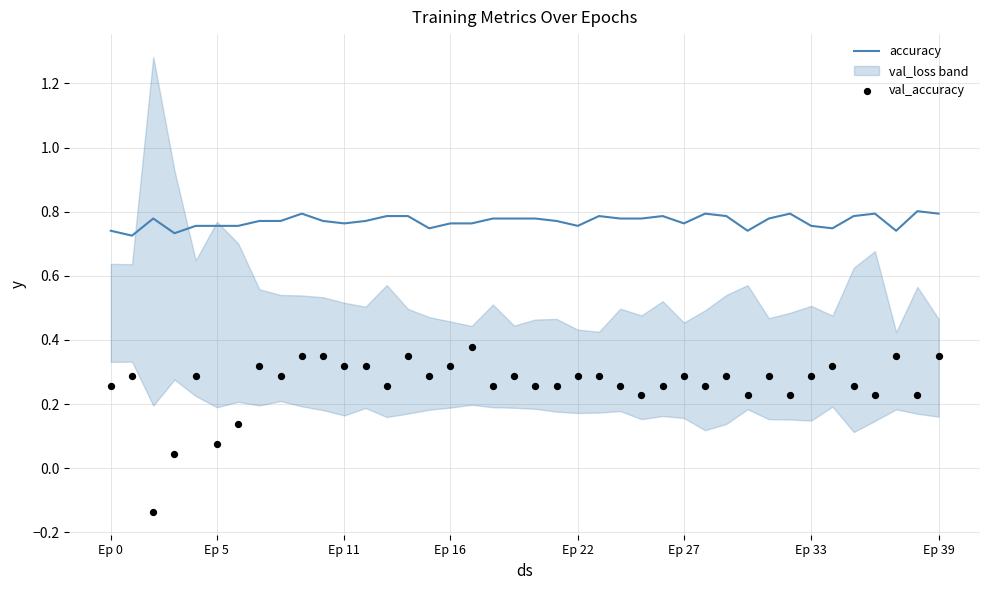

What is the total value across all series at Ep 16?

1.1